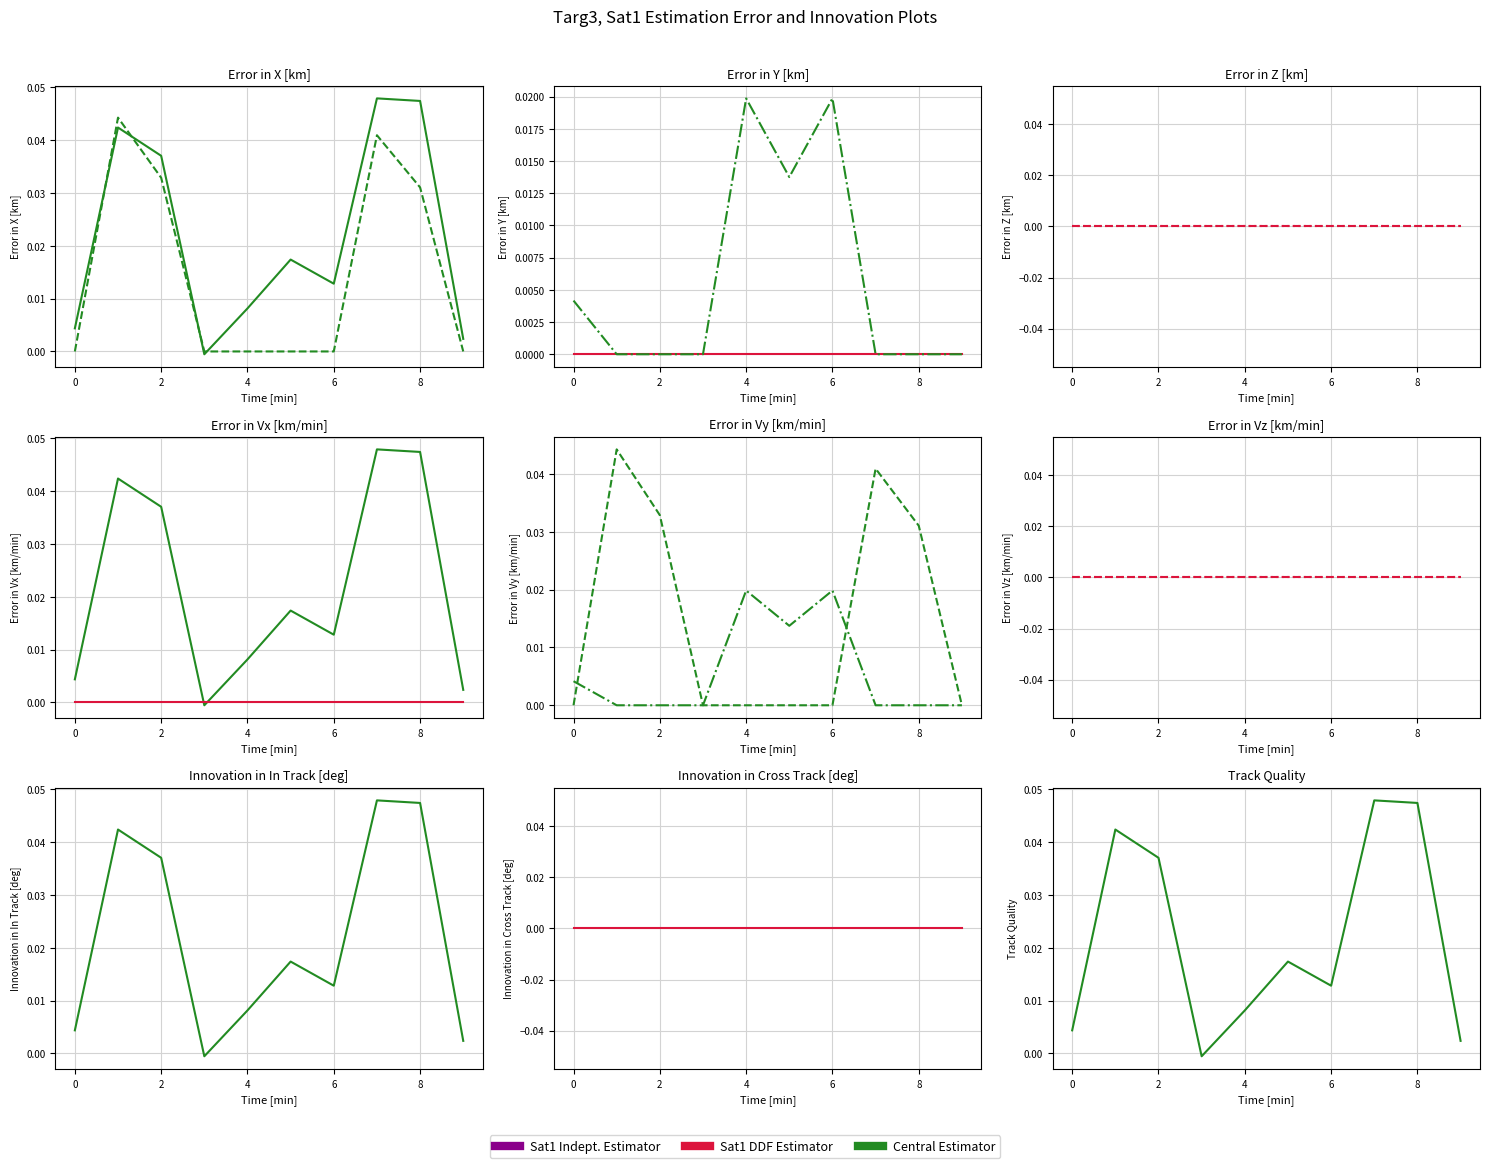

List the series in order of their overall mean, highest first.

Central Estimator, Sat1 DDF Estimator